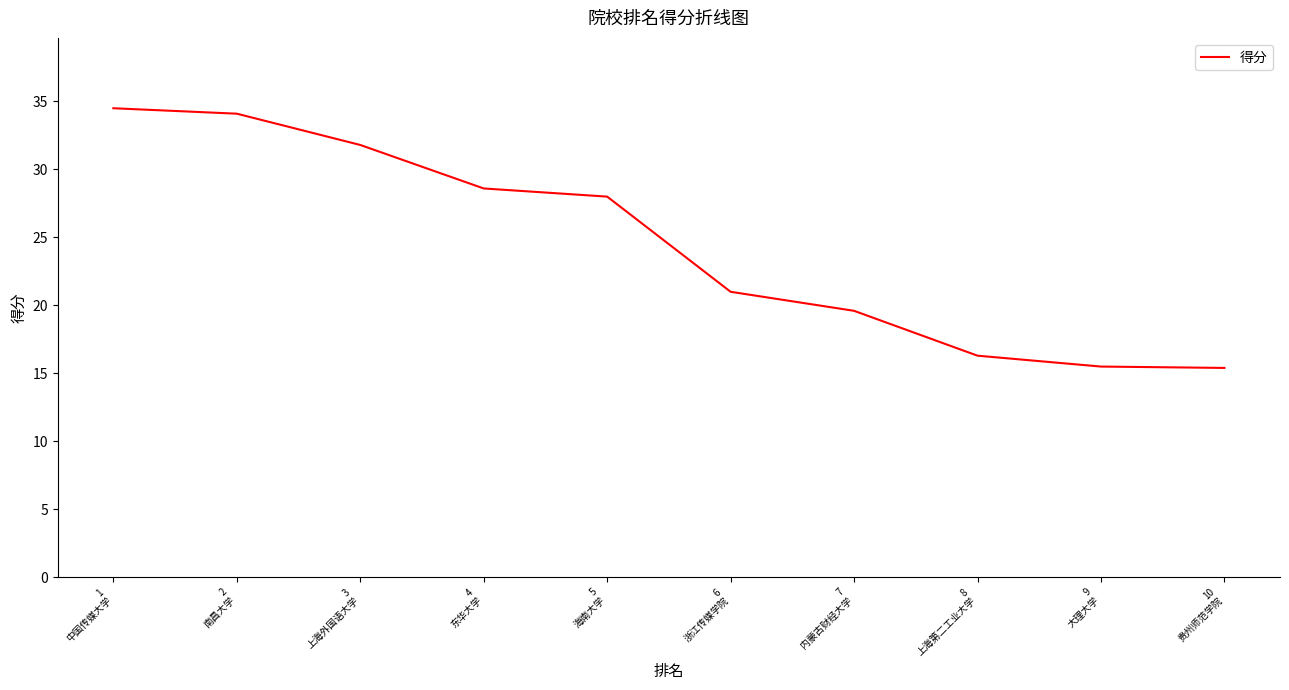

What is the minimum value shown in the chart?

15.4